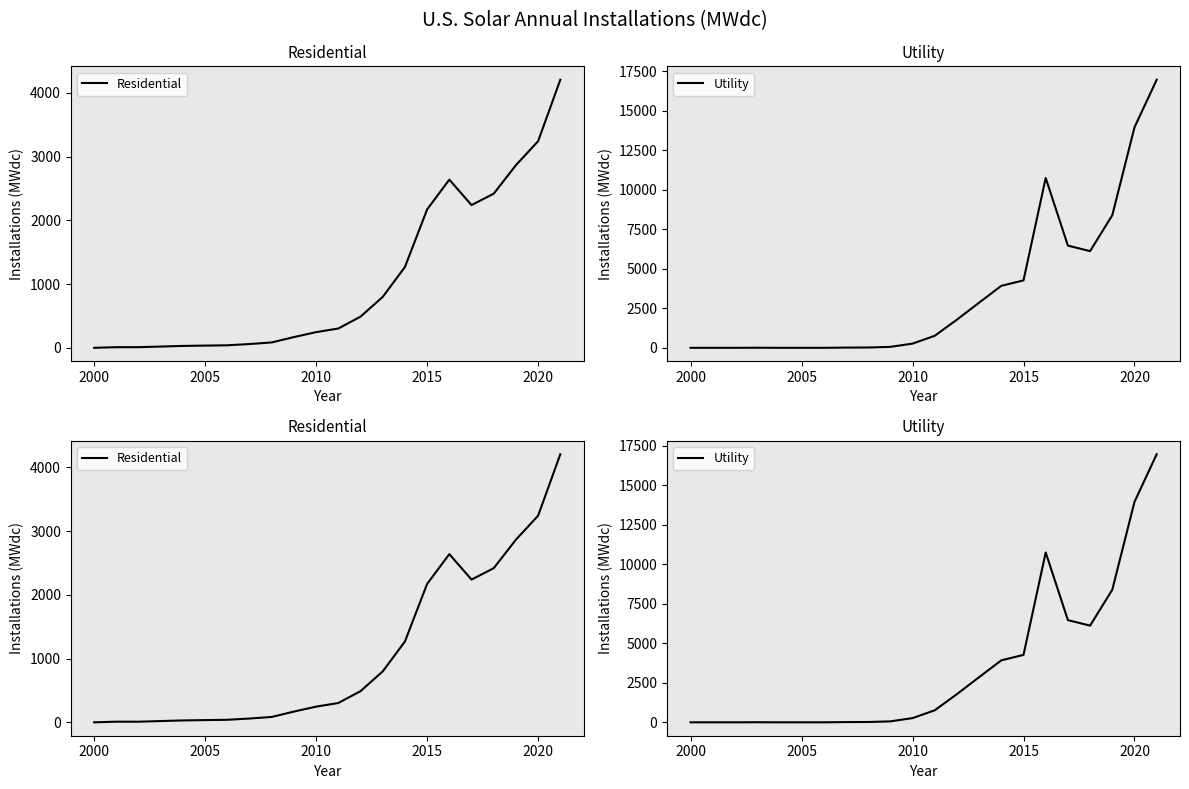

How many interior local peaks does the Utility series have?

2